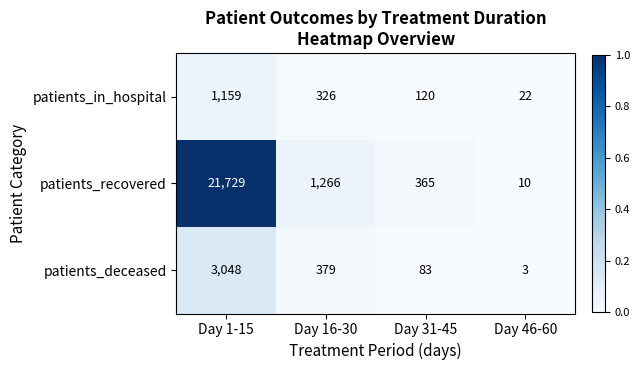

At Day 31-45, list the series in order from smallest to largest.

patients_deceased, patients_in_hospital, patients_recovered